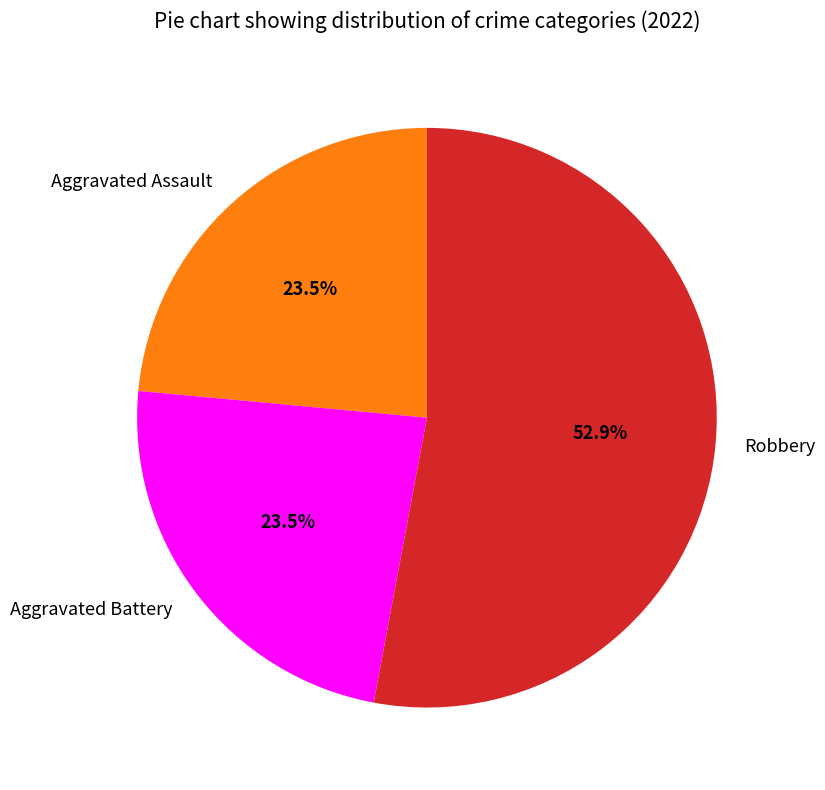

What is the ratio of the value at Robbery to the value at Aggravated Battery?

2.3